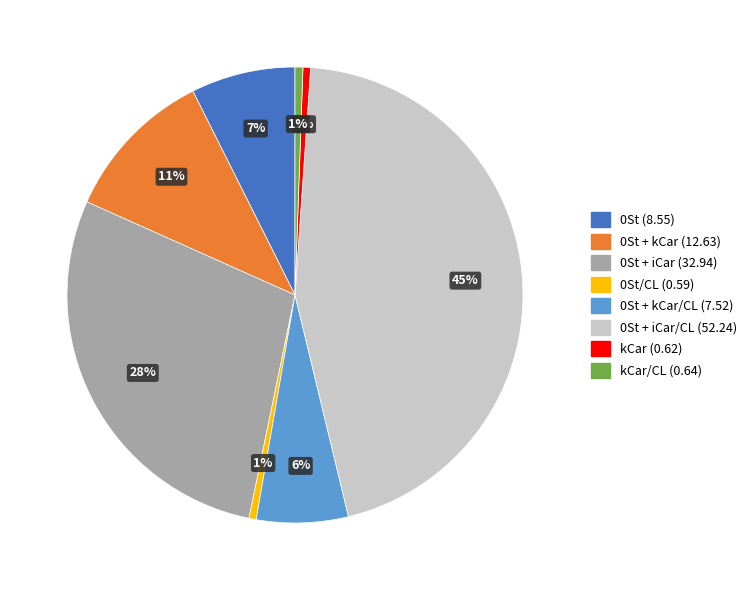

To the nearest percent, what is the average slice percentage?

12%